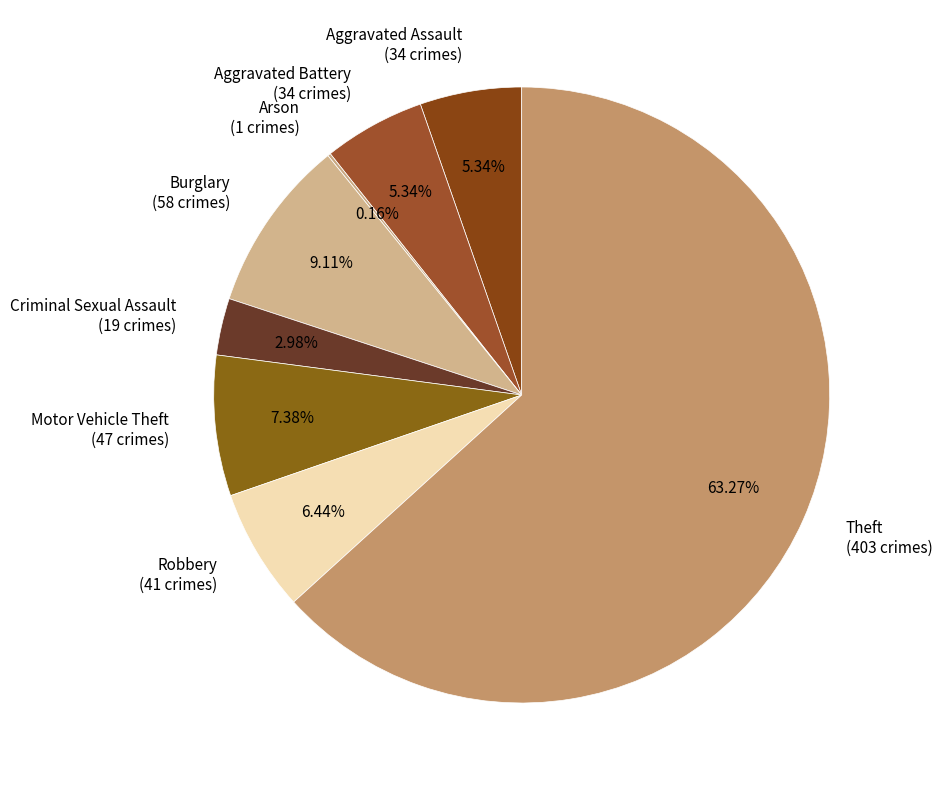

How much of the chart is everything except Aggravated Assault?

94.7%